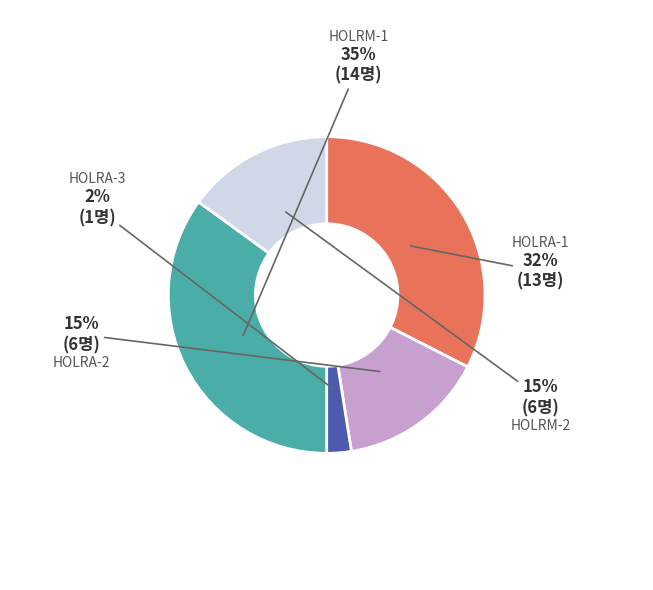

Is there any slice that represents more than half of the pie?

No